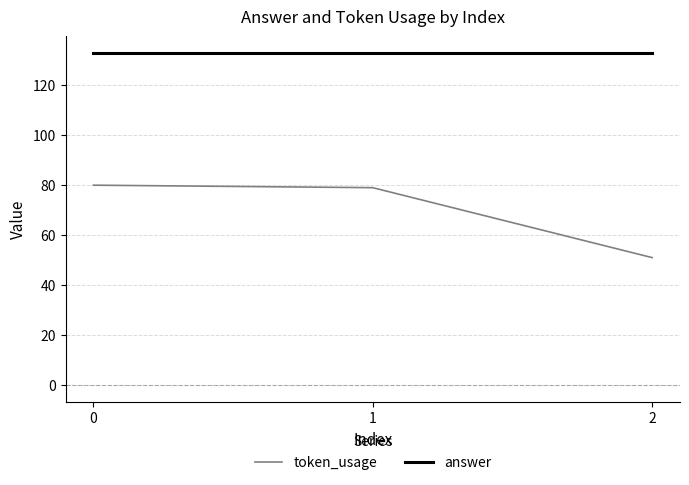

Reading right to left, what are all the values shown in this chart?

token_usage: 51	79	80
answer: 133	133	133